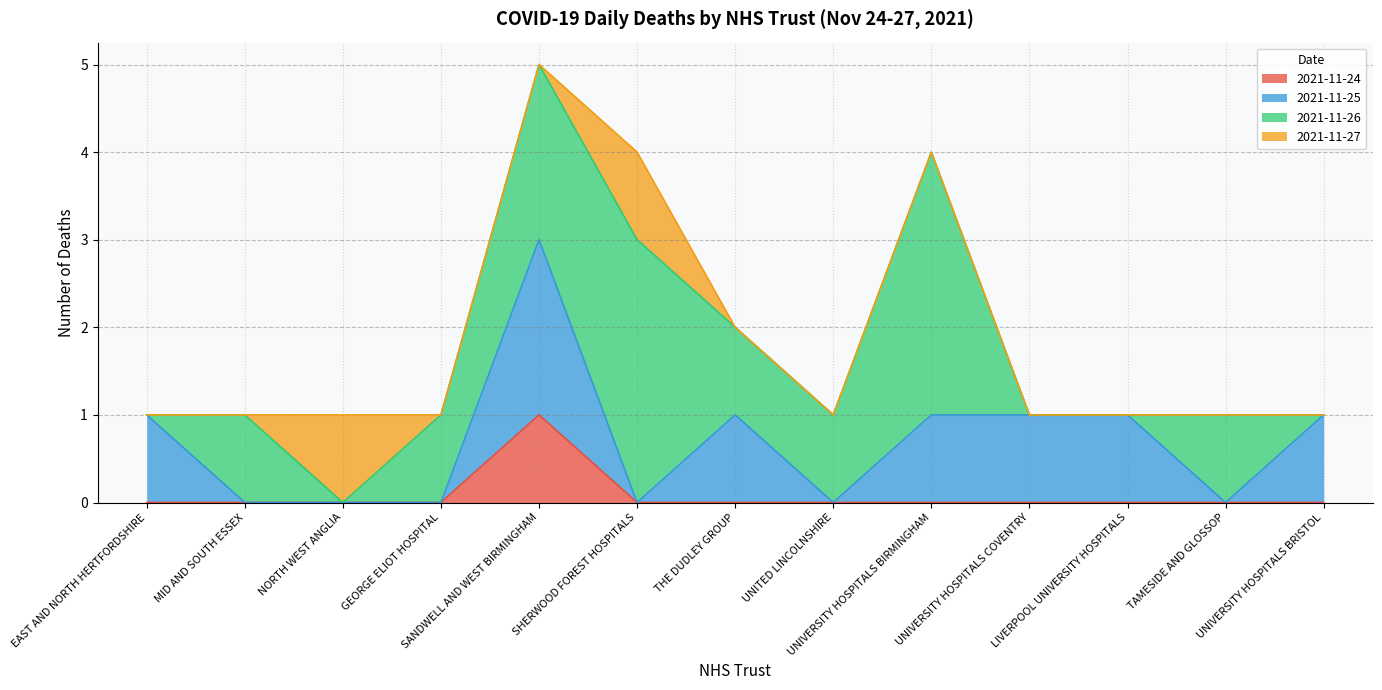

Where does the 2021-11-26 series first go above 1?

SANDWELL AND WEST BIRMINGHAM